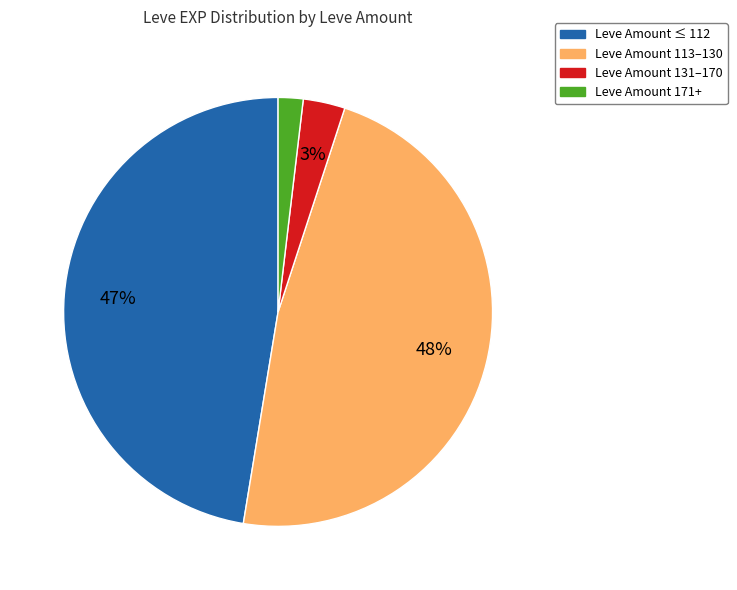

Is there any slice that represents more than half of the pie?

No